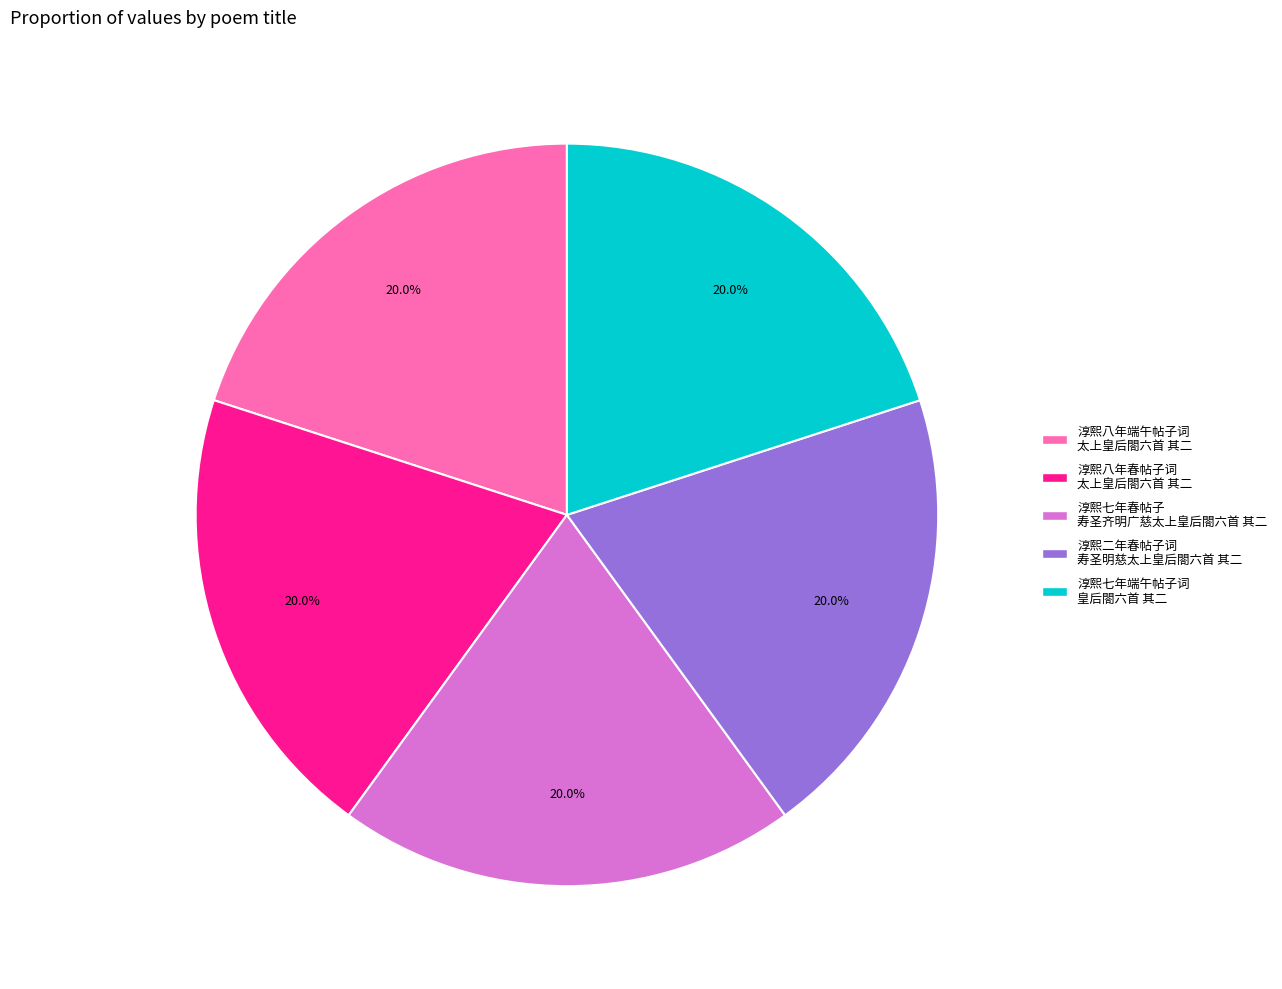

To the nearest percent, what percentage of the pie is 淳熙七年春帖子 寿圣齐明广慈太上皇后閤六首 其二?

20%